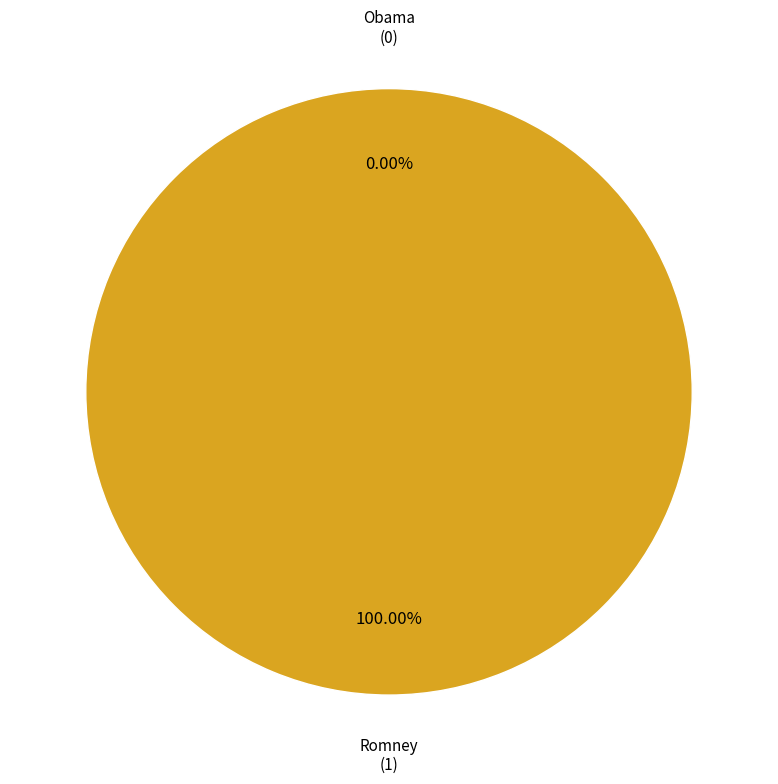

Which has a higher value, Romney or Obama?

Romney